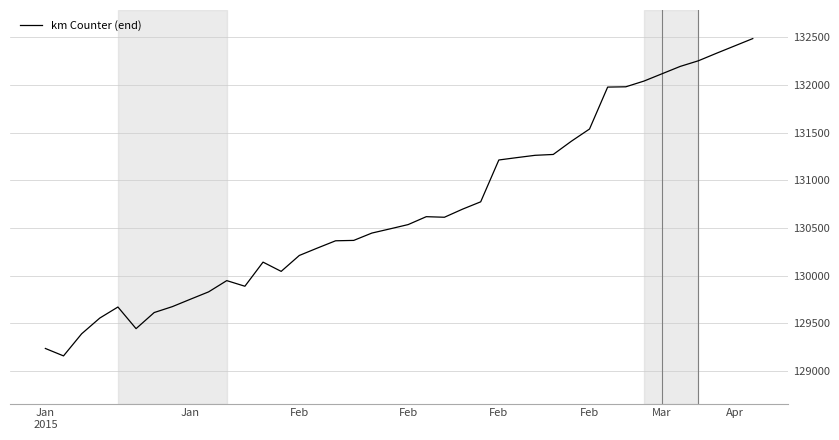

What is the difference between the maximum and minimum values?

3330